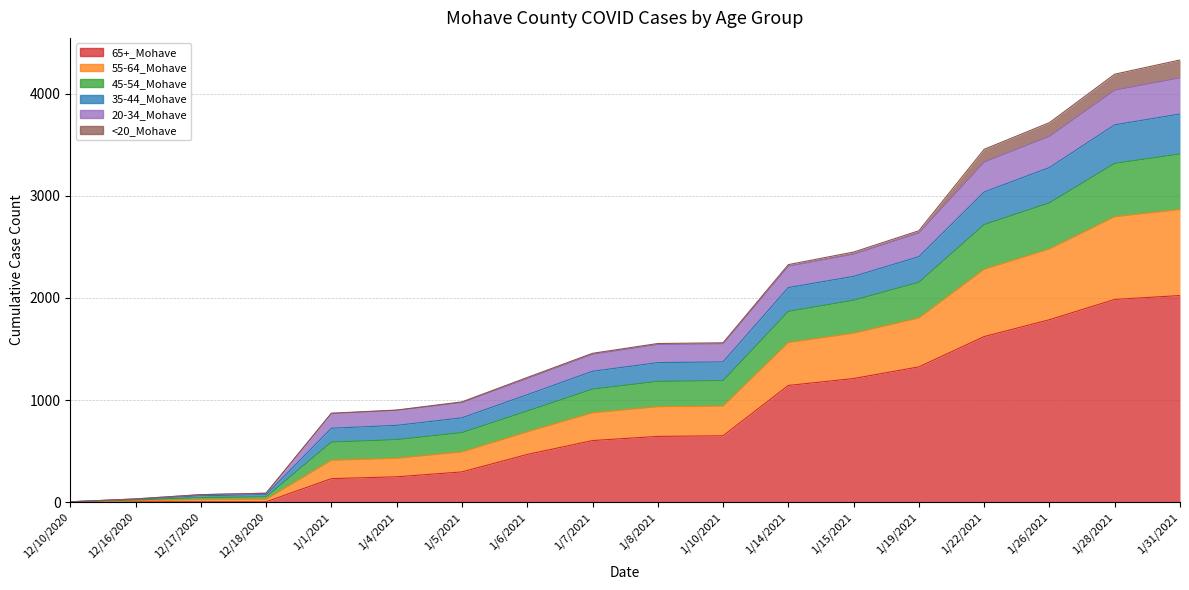

At which label does 65+_Mohave reach its minimum?

12/10/2020